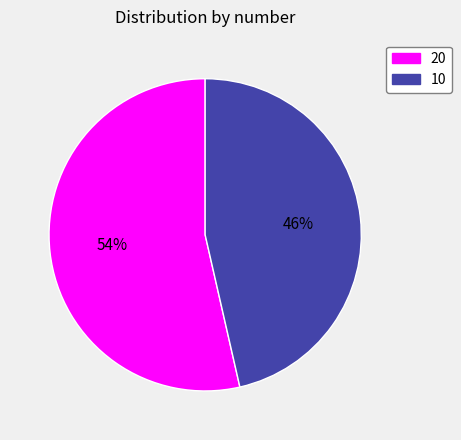

Rank the categories by value from lowest to highest.

10, 20